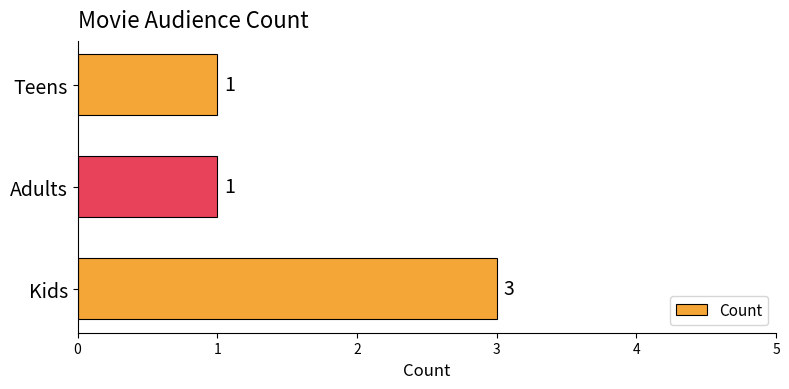

What is the approximate value at Kids?

3